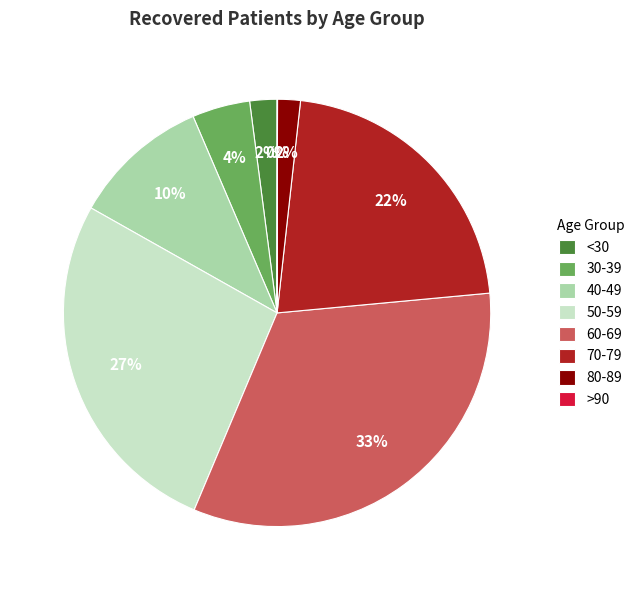

Between 50-59 and 80-89, which is larger?

50-59